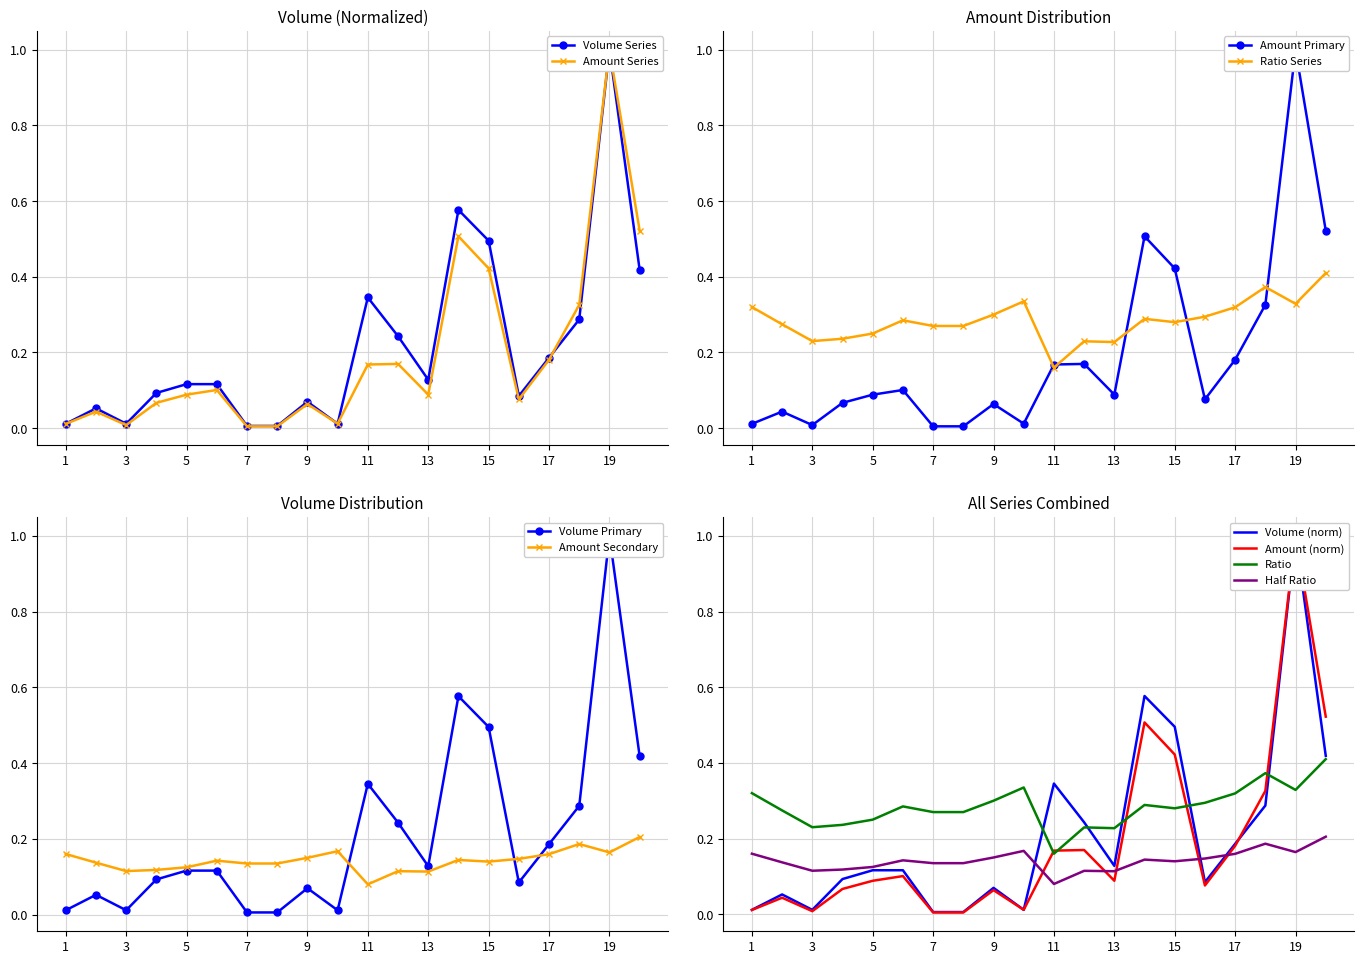

What is the maximum value shown in the chart?

1.0